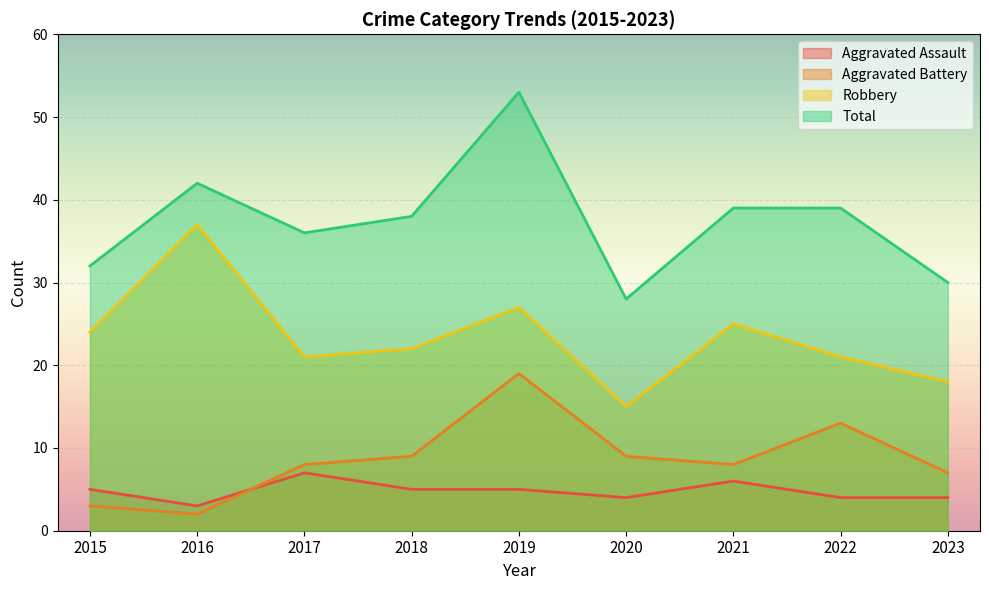

What is the difference between the second highest and second lowest values in the Total series?

12